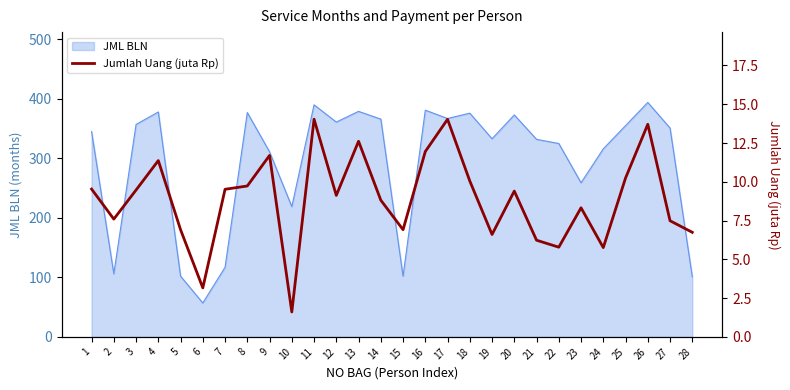

Is it true that JML BLN equals 261 at 18?

False